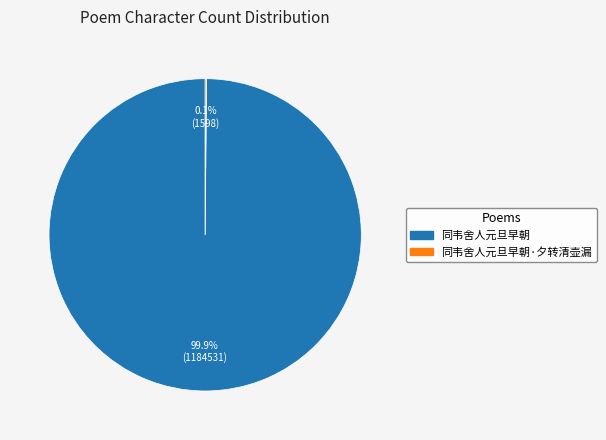

To the nearest percent, what is the average slice percentage?

50%